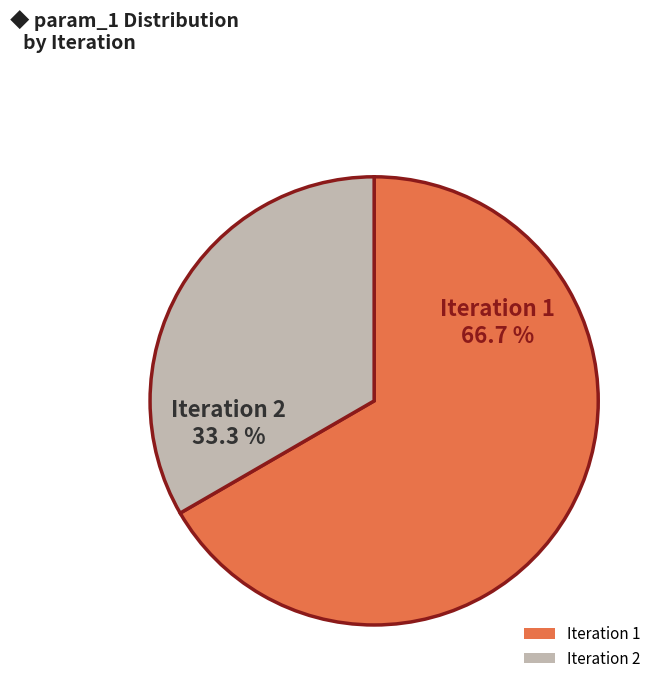

To the nearest percent, what is the difference between the largest and smallest slice percentages?

33%